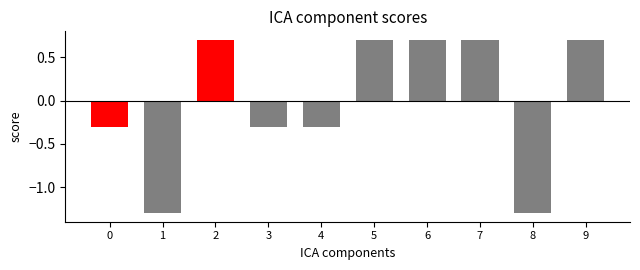

Between 9 and 8, which is larger?

9